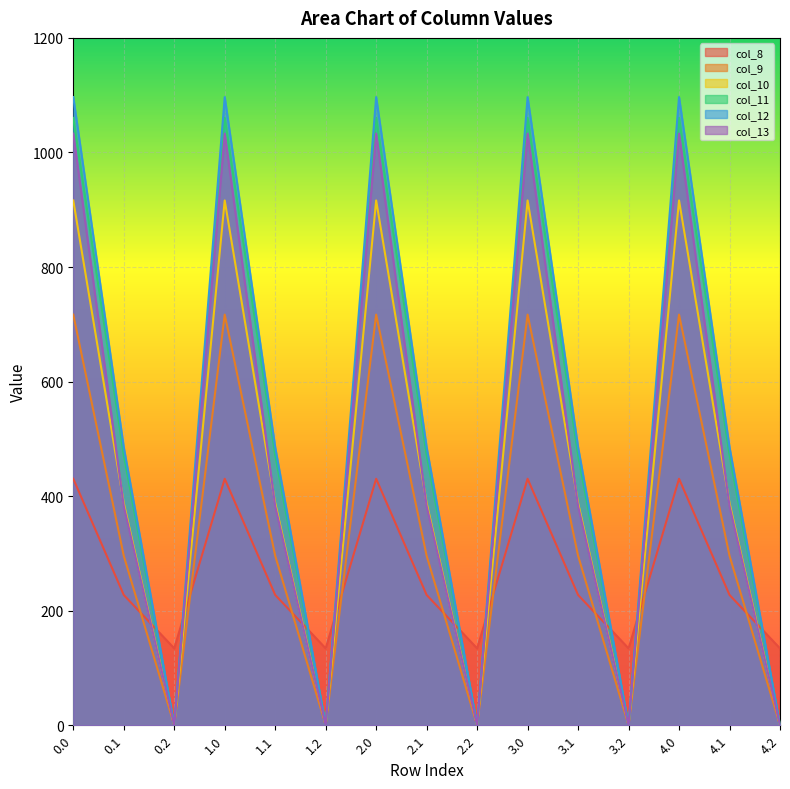

Which series has the widest spread of values?

col_12